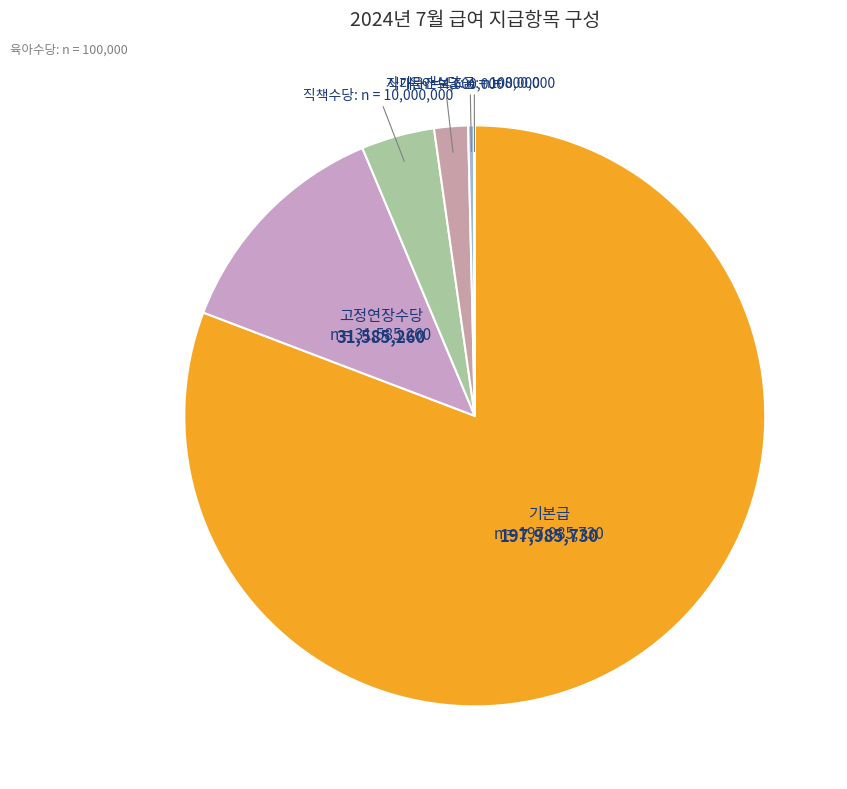

Which slice is the smallest?

본사